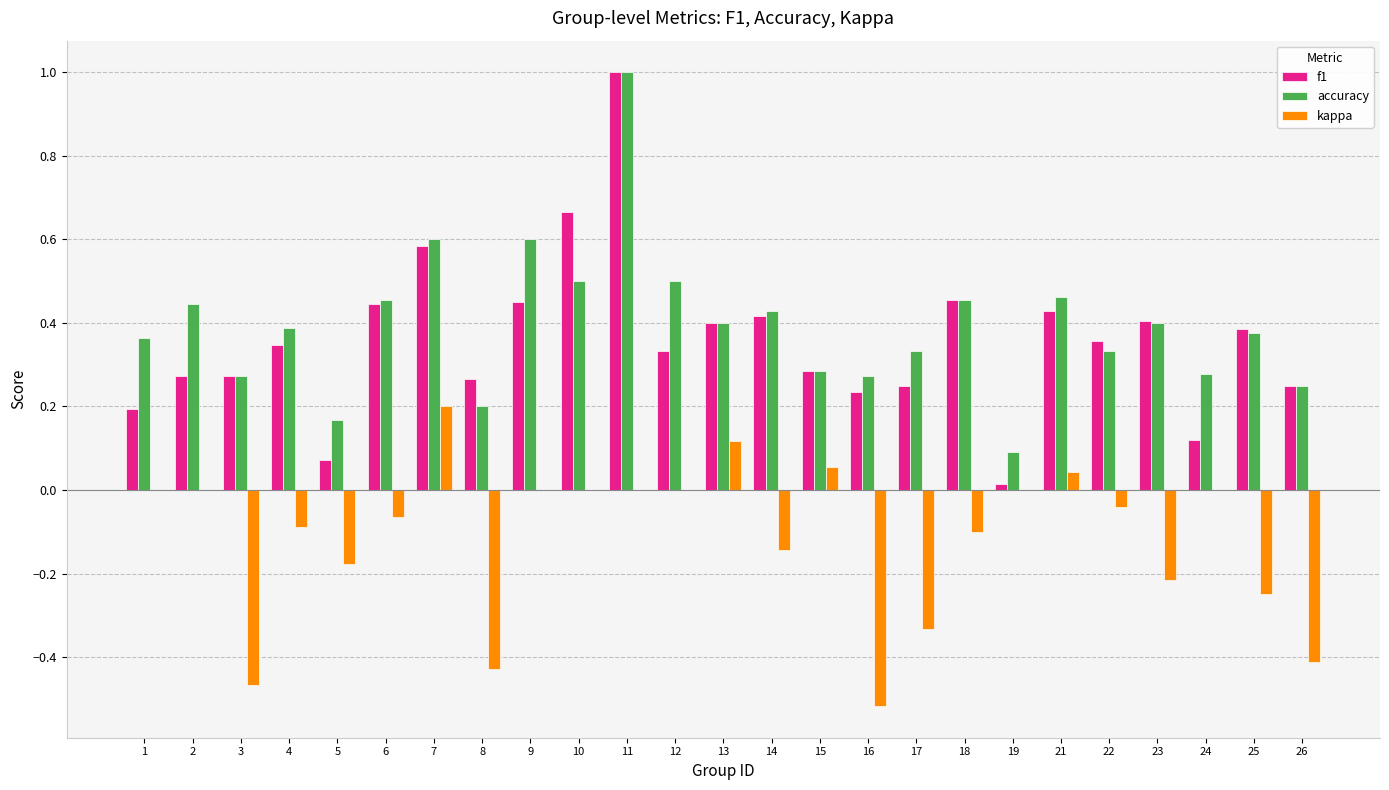

How many series are shown in this chart?

3